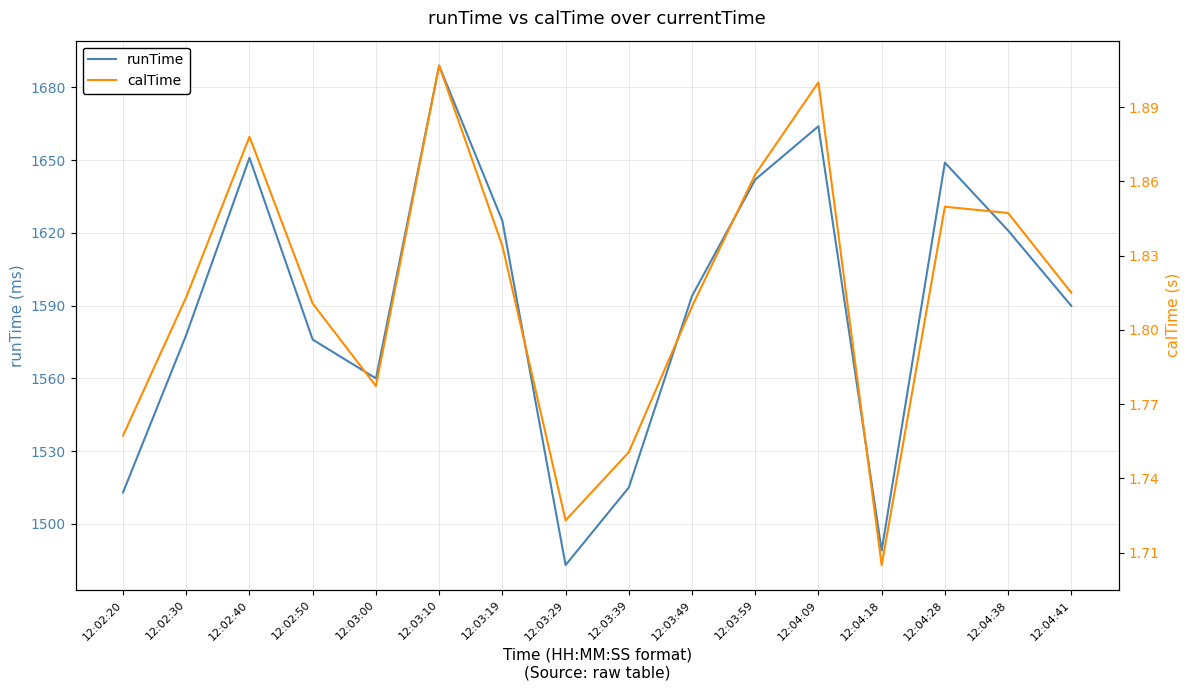

Where is runTime nearest to the value 1586?

12:04:41